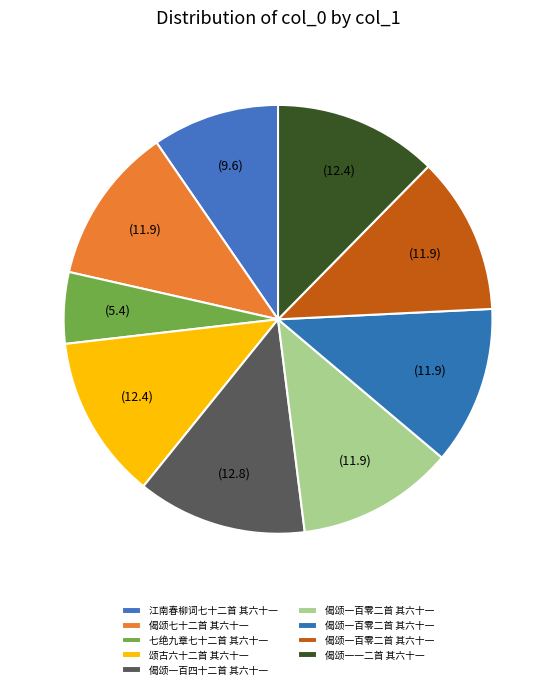

How many segments does this pie chart have?

9